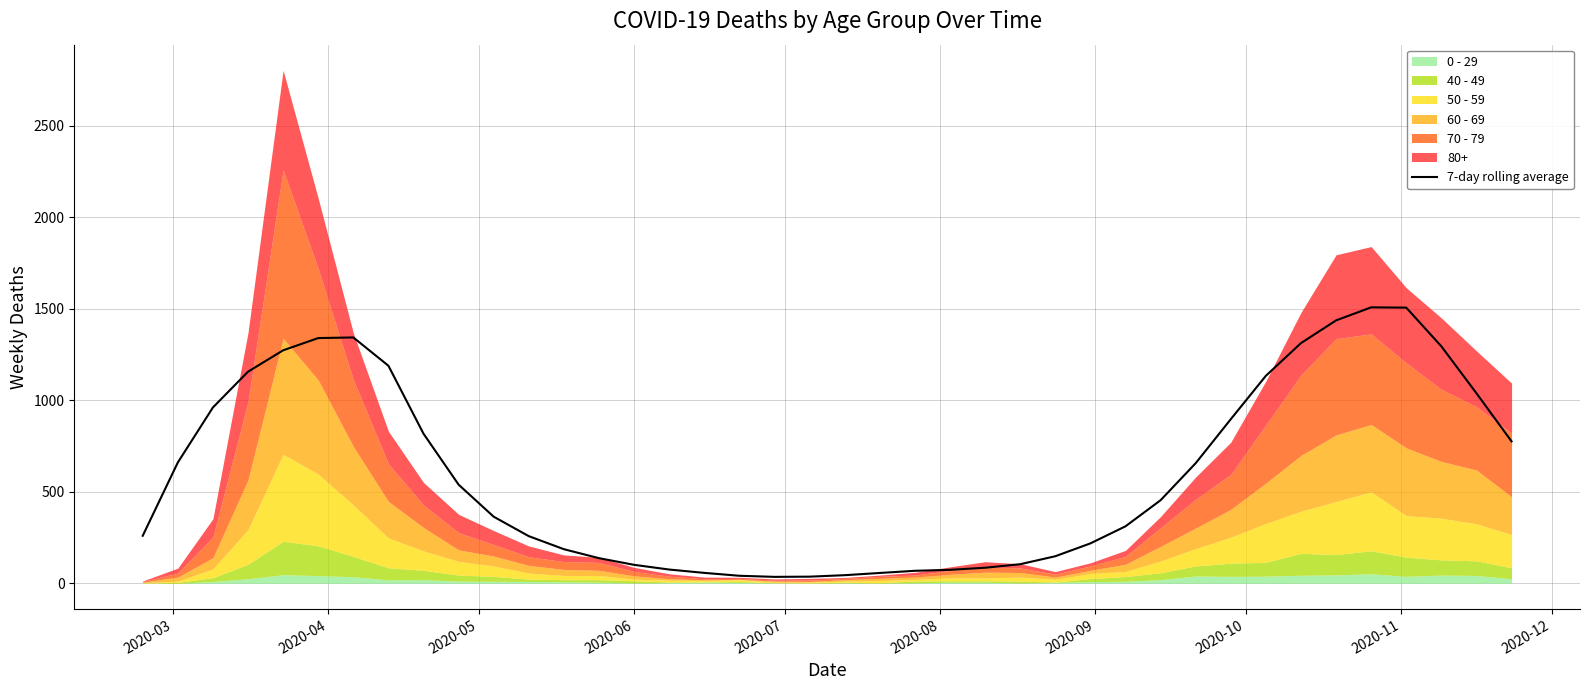

What is the maximum value for 7-day rolling average?

1507.9